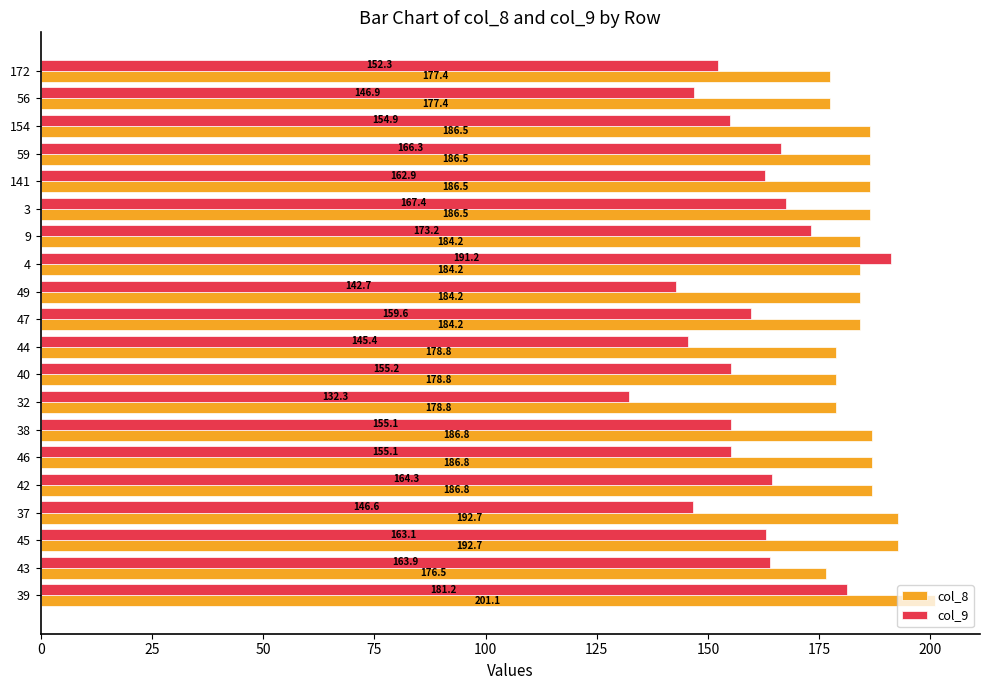

The value of col_8 at 32 is 295.9. True or false?

False